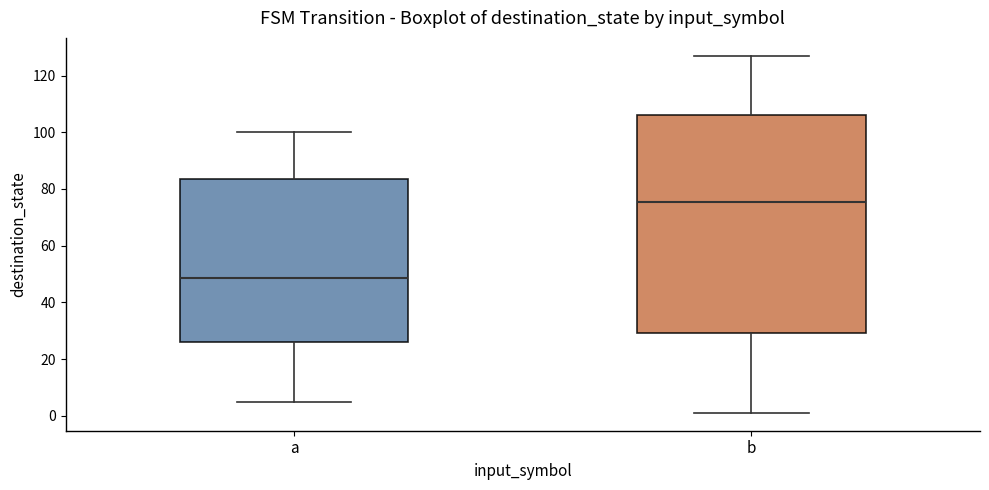

Where is the upper edge of the box for b on the y-axis? The values are not printed on the chart, so give them approximately, as read against the axis.

106